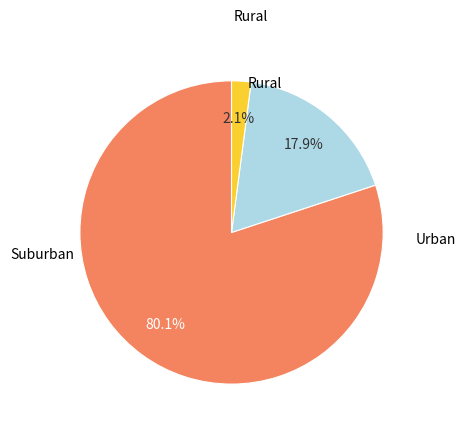

How many slices are in this pie chart?

3